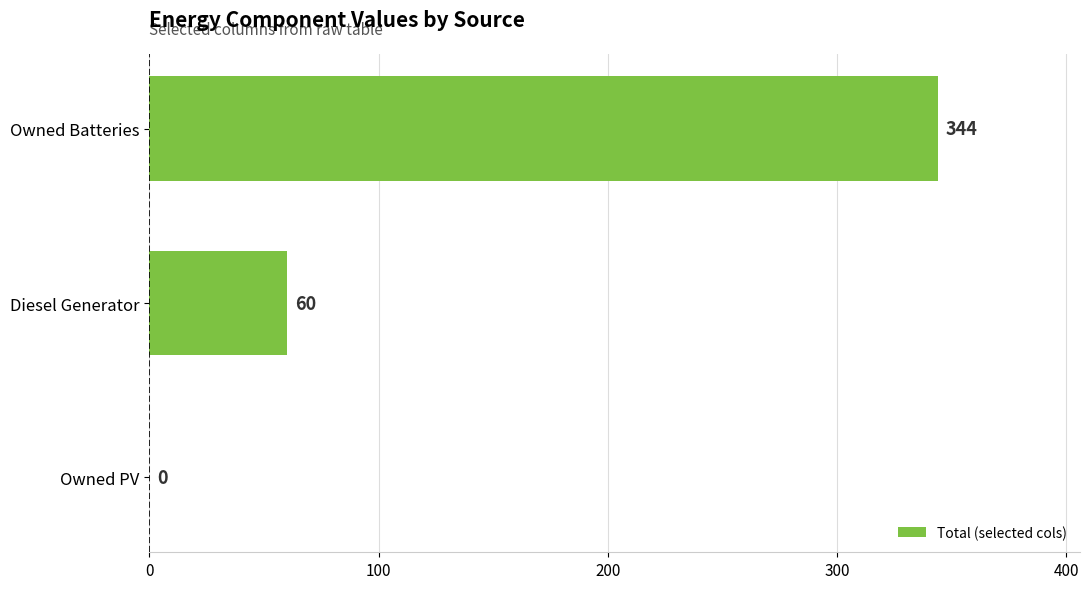

Reading top to bottom, what are all the values shown in this chart?

Owned Batteries=344	Diesel Generator=60	Owned PV=0